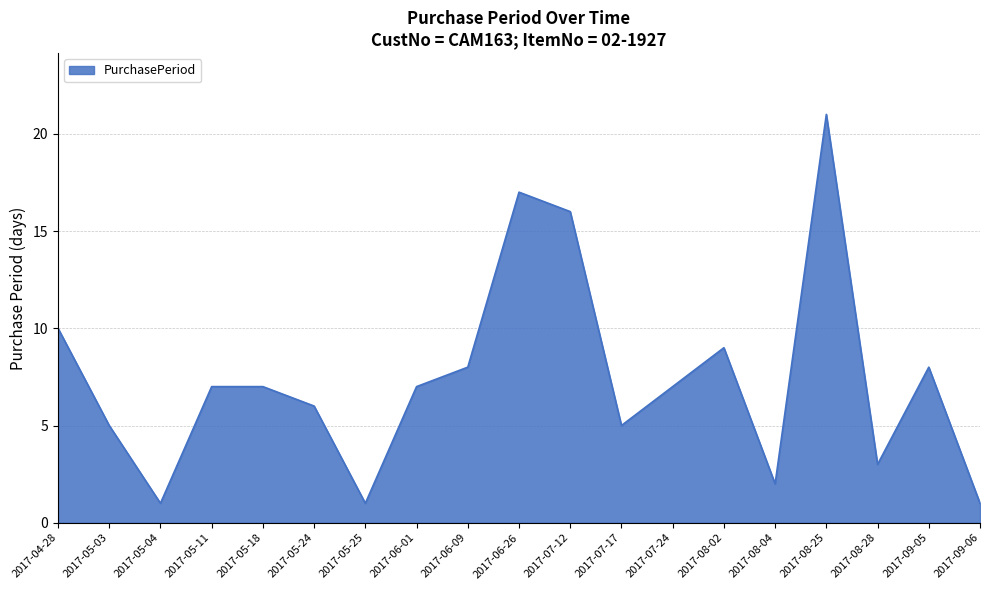

True or false: the data has more than 2 interior local peaks.

True